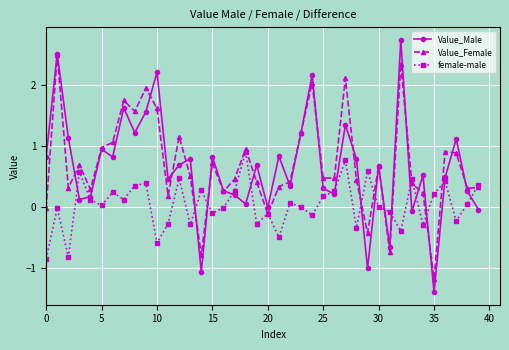

What is the value of the Value_Male point at the 27th from the left?

0.2